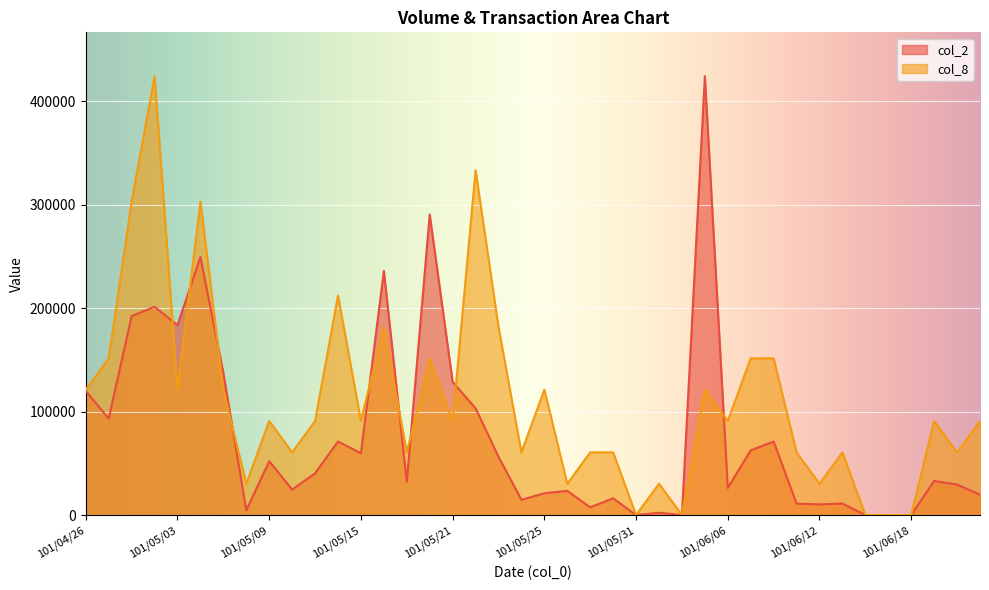

What is the sum of the col_2 values at 101/06/11 and 101/05/25?

32100.0